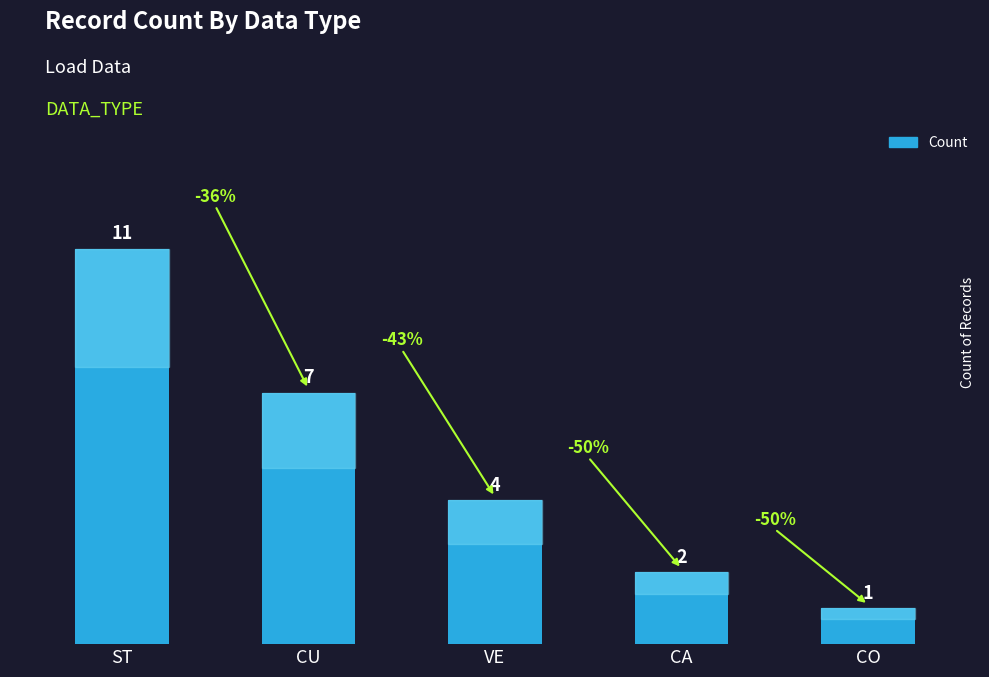

What is the sum of all values?

25